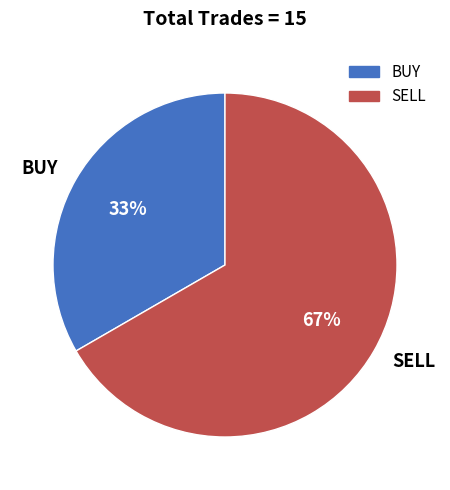

Do SELL and BUY together represent more than half of the pie?

Yes